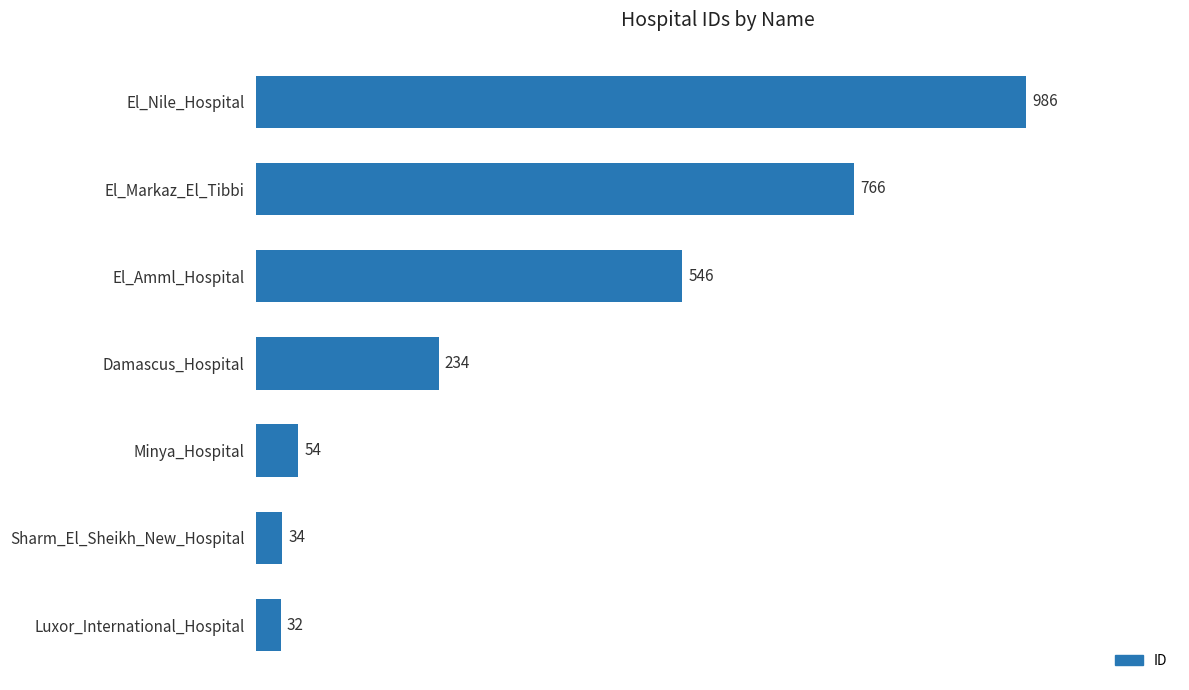

Reading bottom to top, what are all the values shown in this chart?

Luxor_International_Hospital=32	Sharm_El_Sheikh_New_Hospital=34	Minya_Hospital=54	Damascus_Hospital=234	El_Amml_Hospital=546	El_Markaz_El_Tibbi=766	El_Nile_Hospital=986